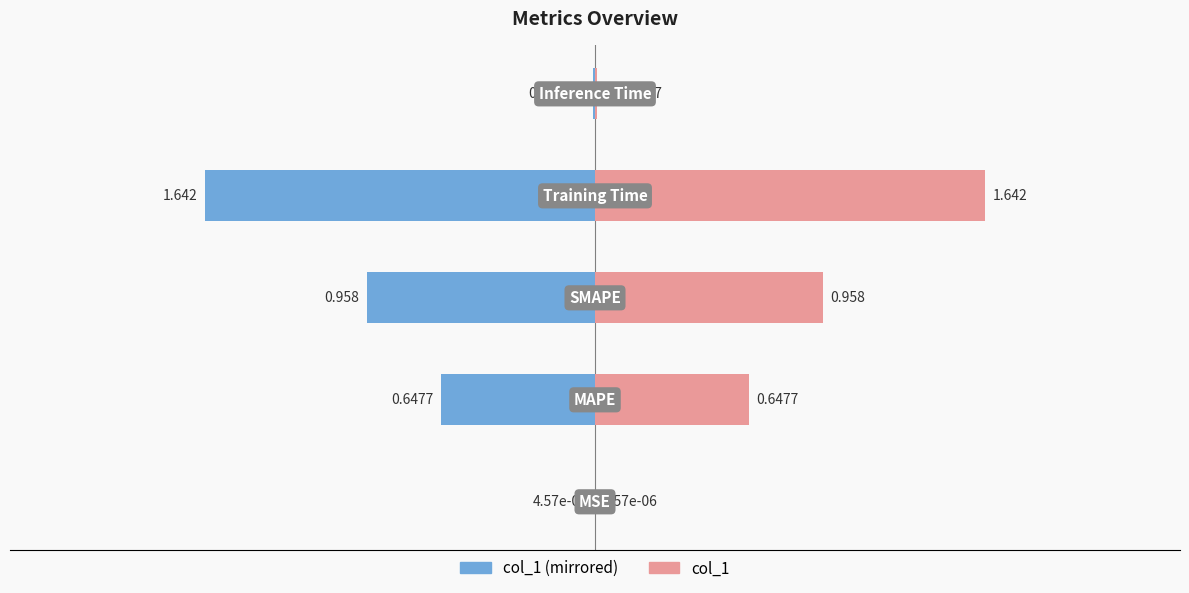

How many bars are there in total?

10